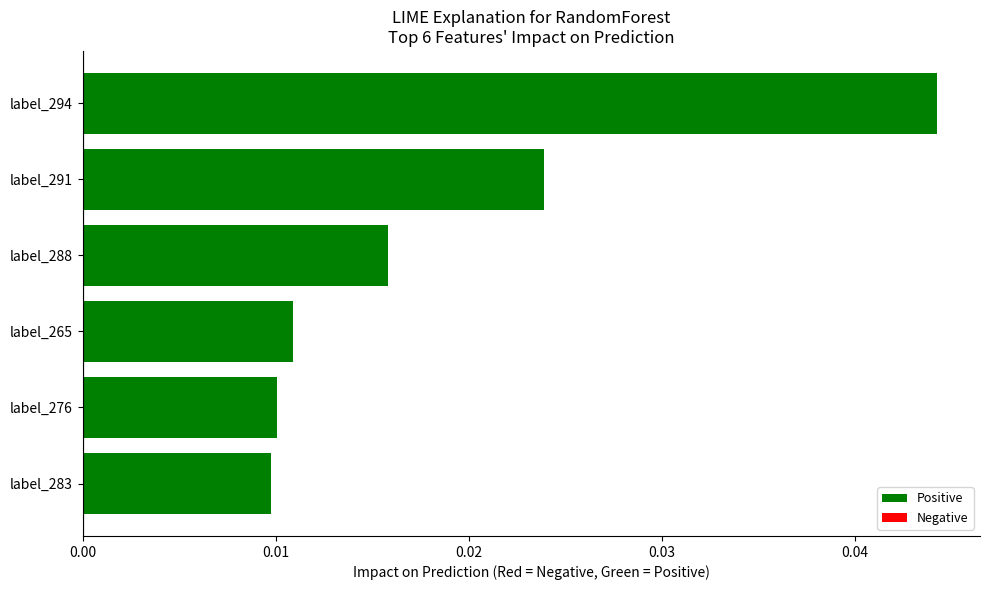

Which category has the highest value across all series?

label_294